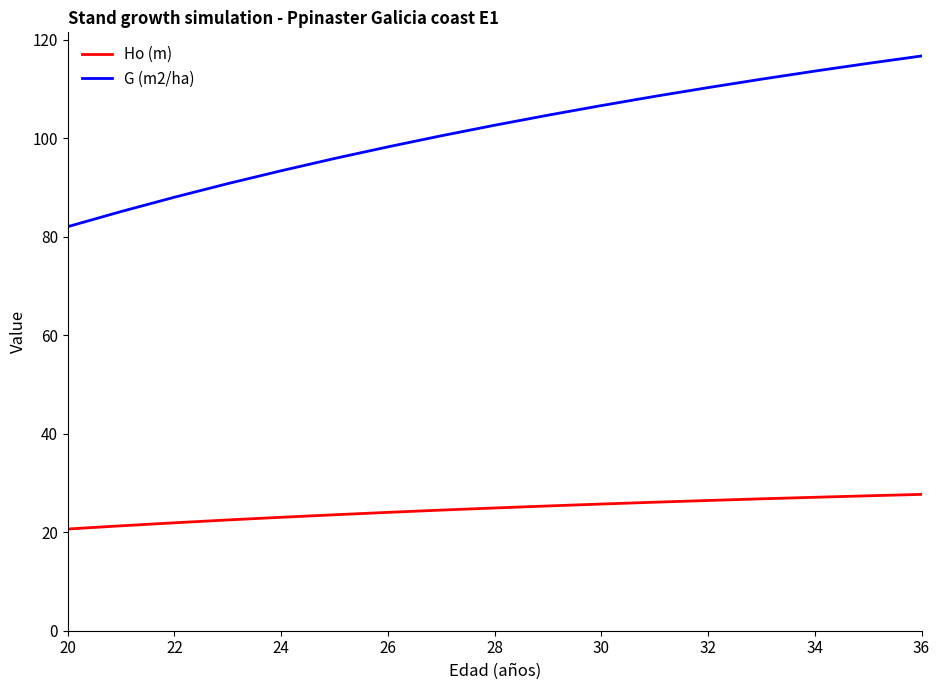

What is the difference between the maximum and minimum values in the Ho (m) series?

7.0